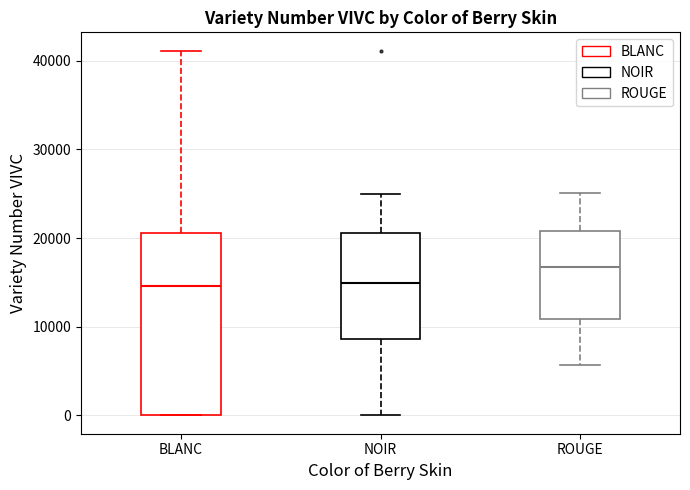

Which box is the tallest, from its lower edge to its upper edge?

BLANC